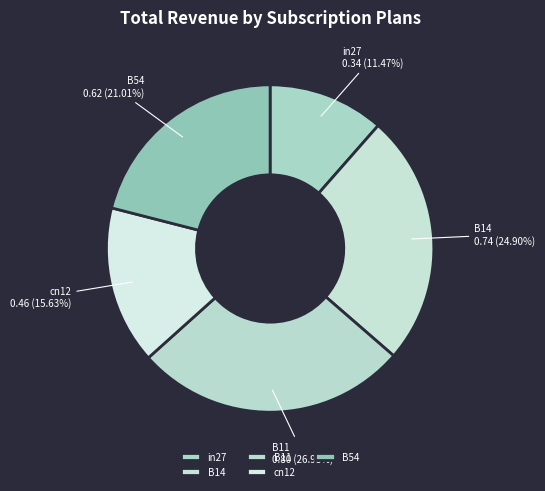

Which slice is the largest?

B11